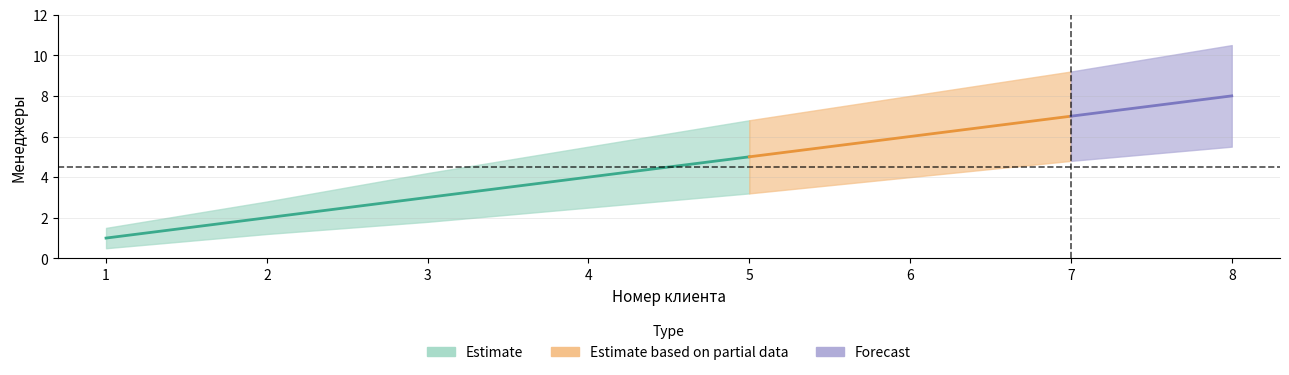

What is the maximum value shown in the chart?

10.5